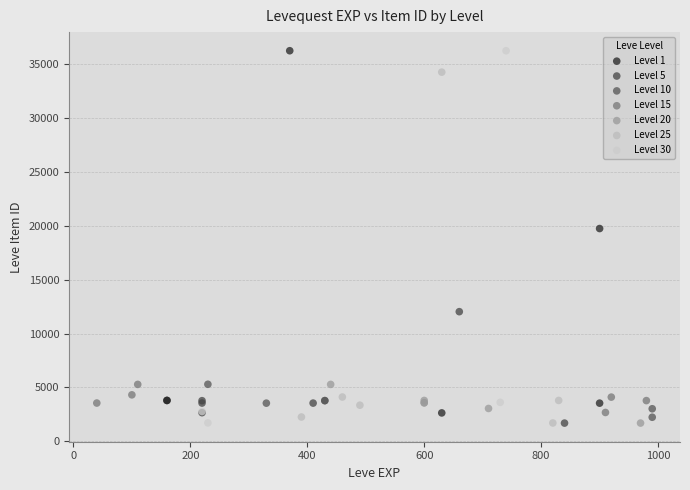

What are all the series names shown in the legend?

Level 1, Level 5, Level 10, Level 15, Level 20, Level 25, Level 30